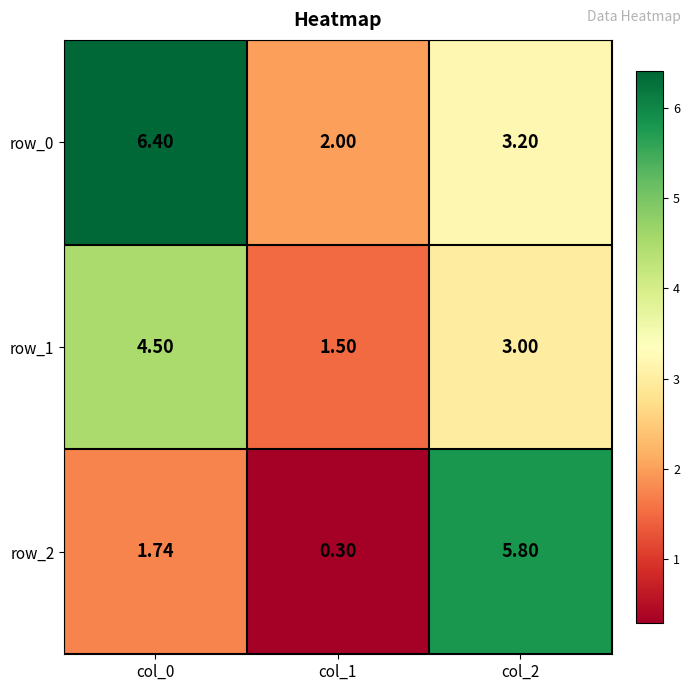

Is the value of row_0 at col_1 greater than the value of row_2 at col_1?

Yes